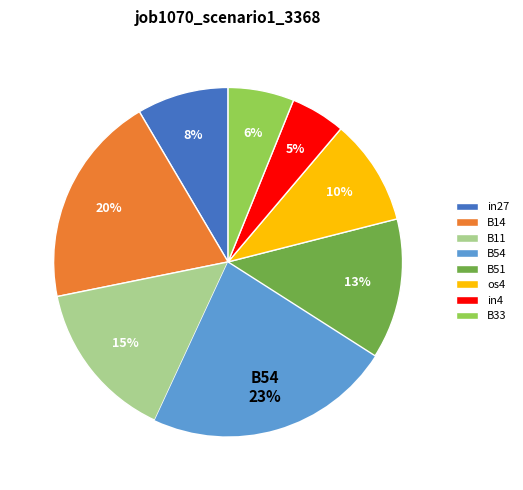

How many slices are in this pie chart?

8